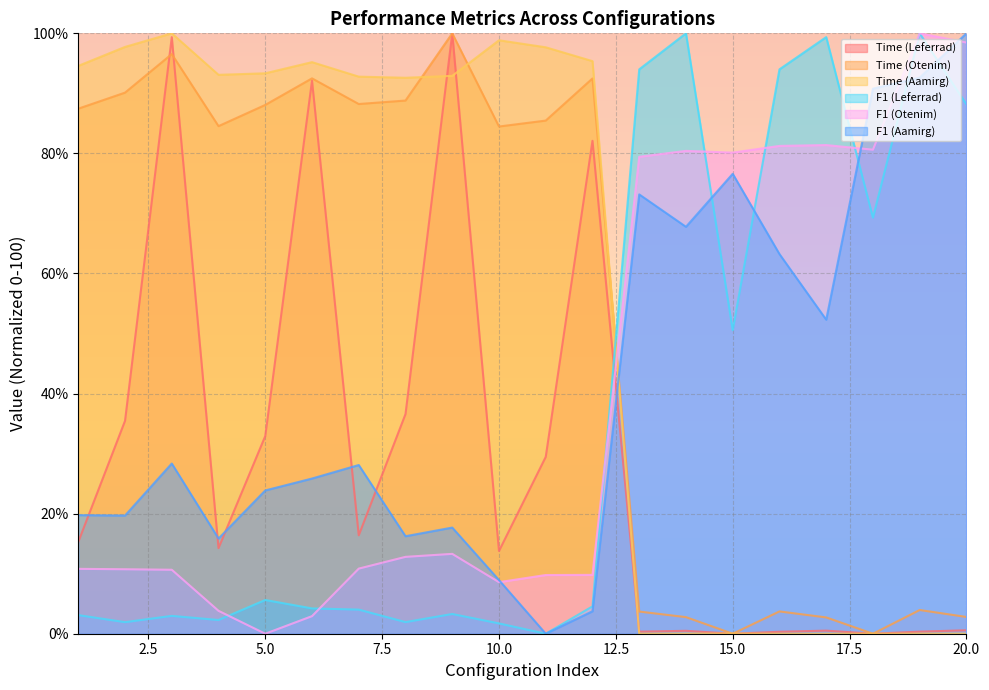

What value does the F1 (Otenim) series have at 3?

10.7